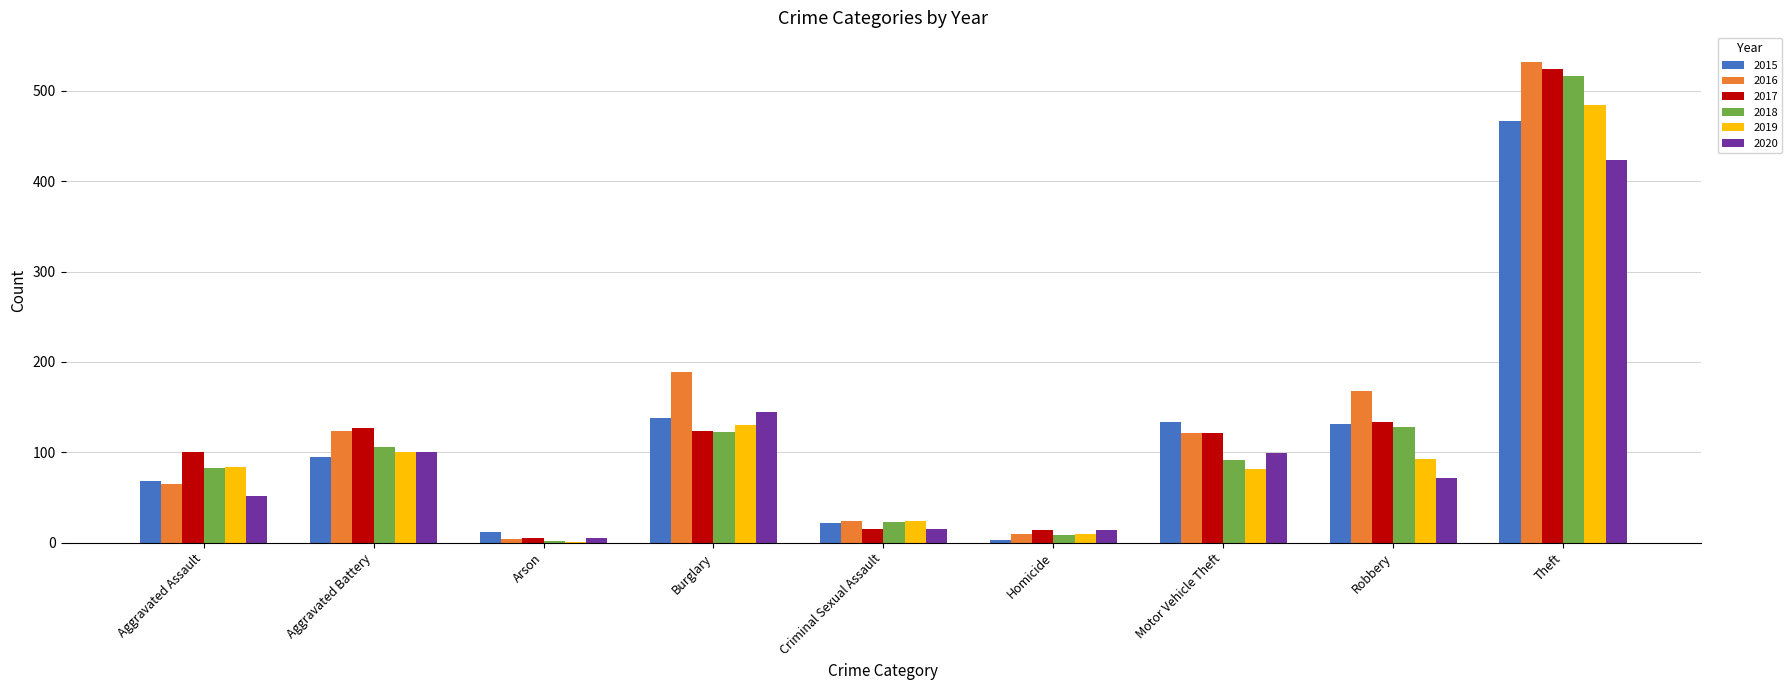

What is the sum of the 2020 values at Aggravated Assault and Criminal Sexual Assault?

67